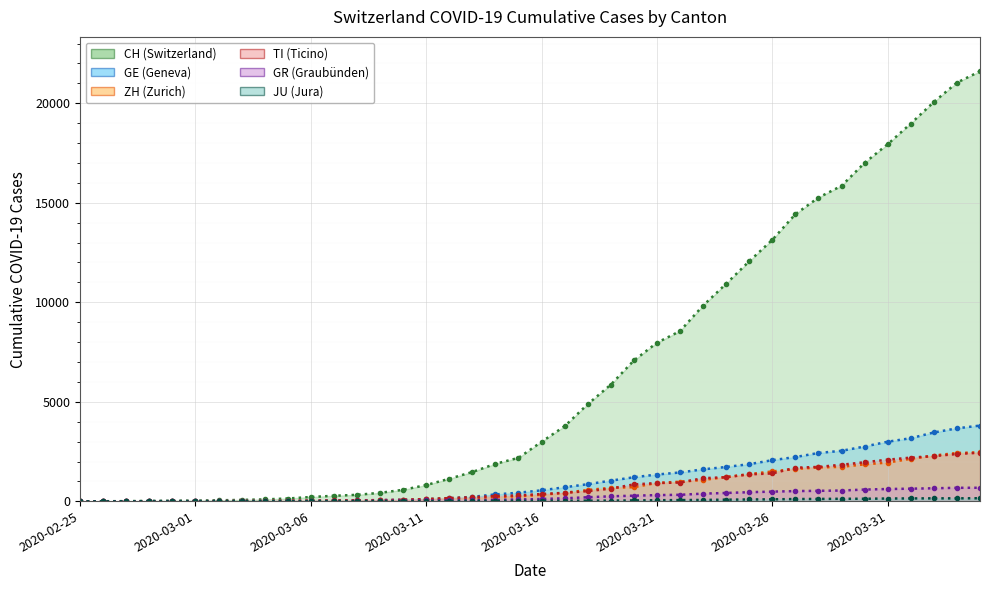

True or false: TI and CH cross at least once.

False